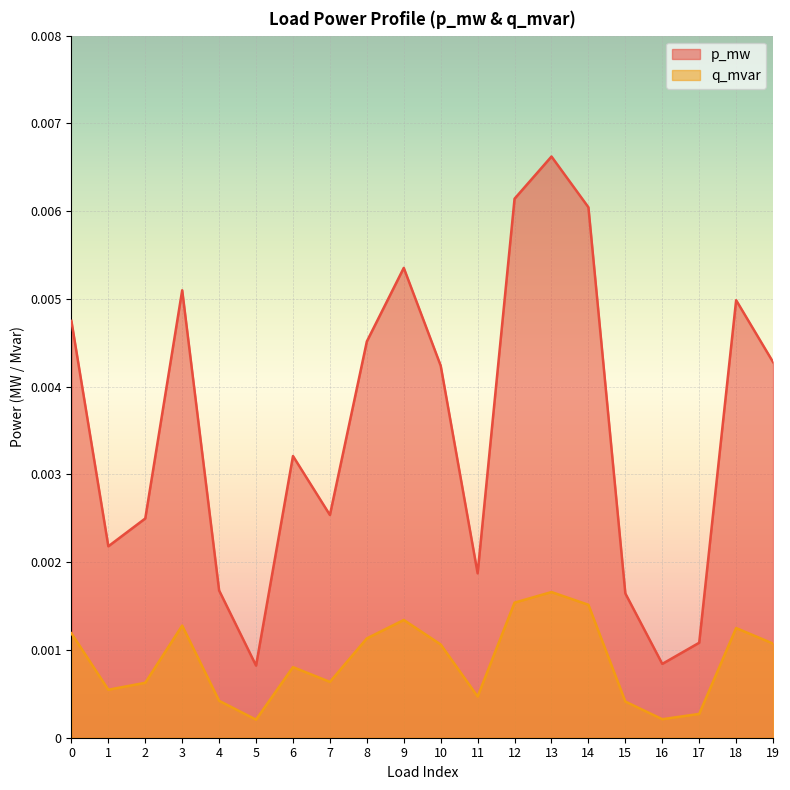

Which series has the widest spread of values?

p_mw